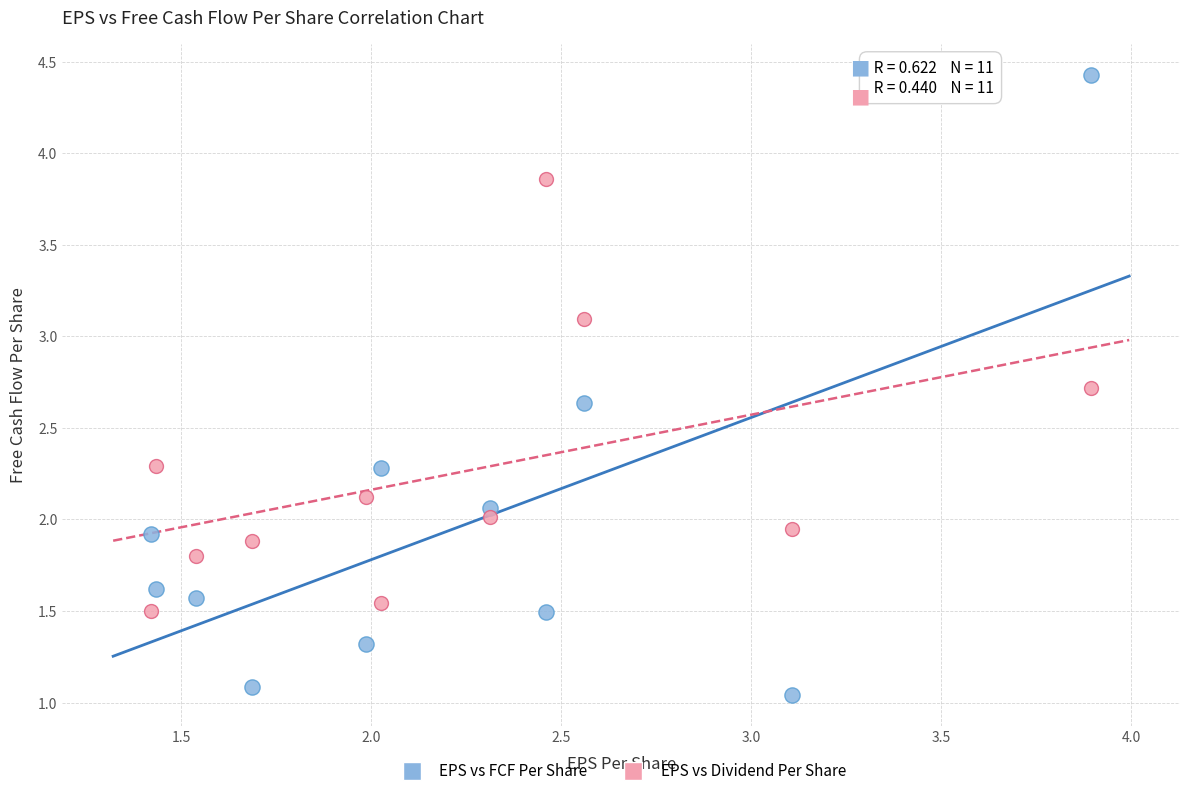

What are all the series names shown in the legend?

EPS vs FCF Per Share, EPS vs Dividend Per Share